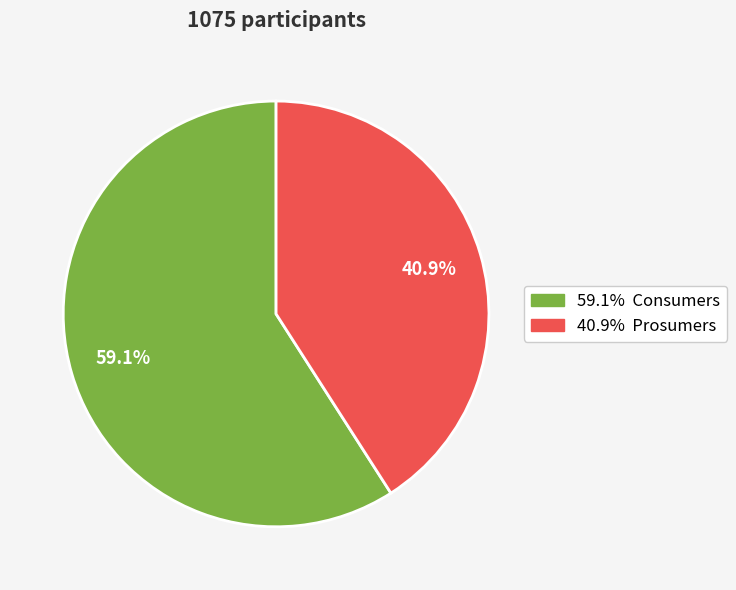

Is there any slice that represents more than half of the pie?

Yes